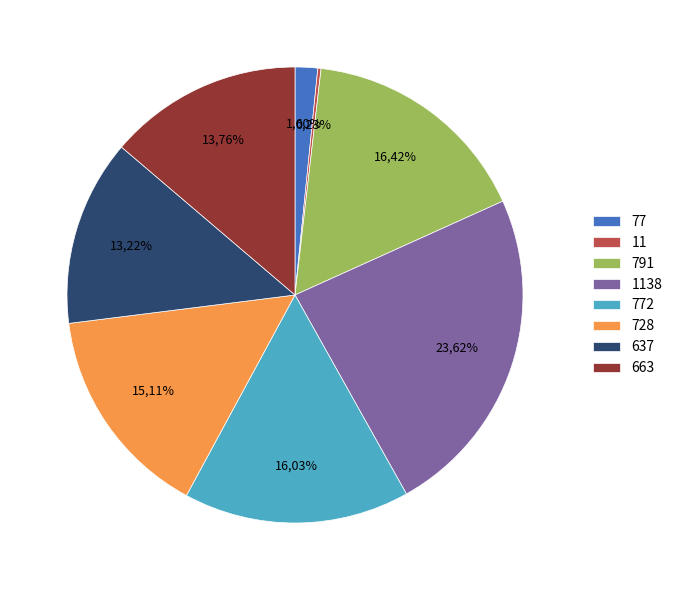

Is 791 the majority of the pie?

No